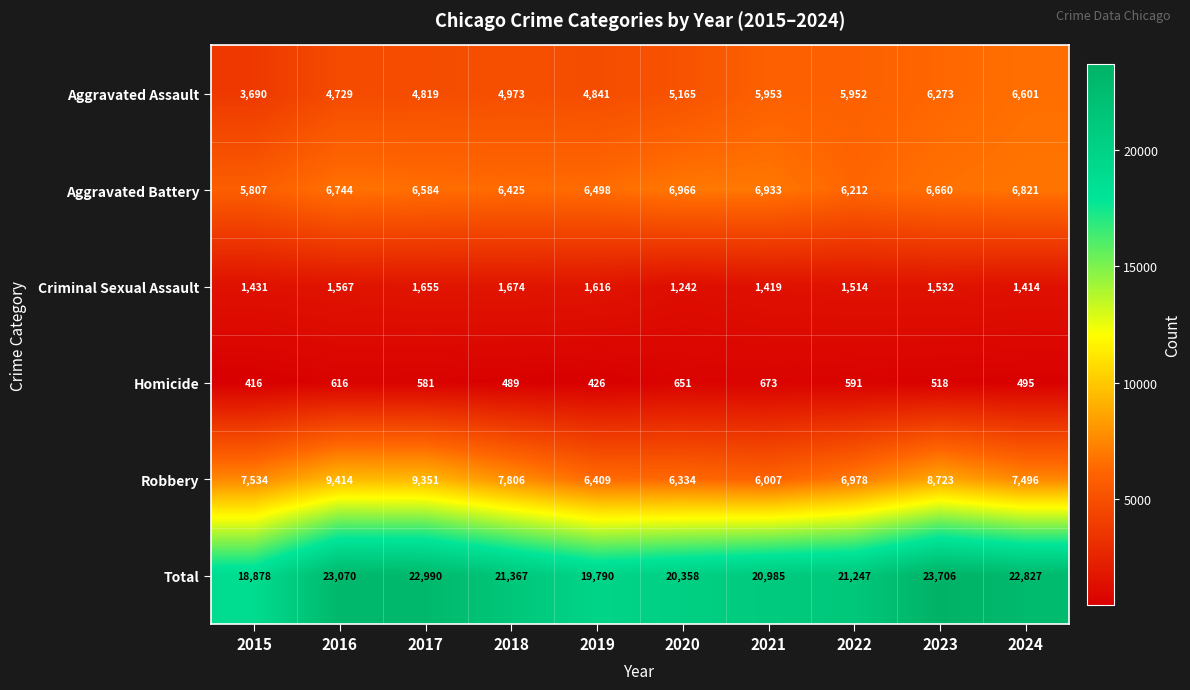

Which category has the lowest value in the Aggravated Battery series?

2015